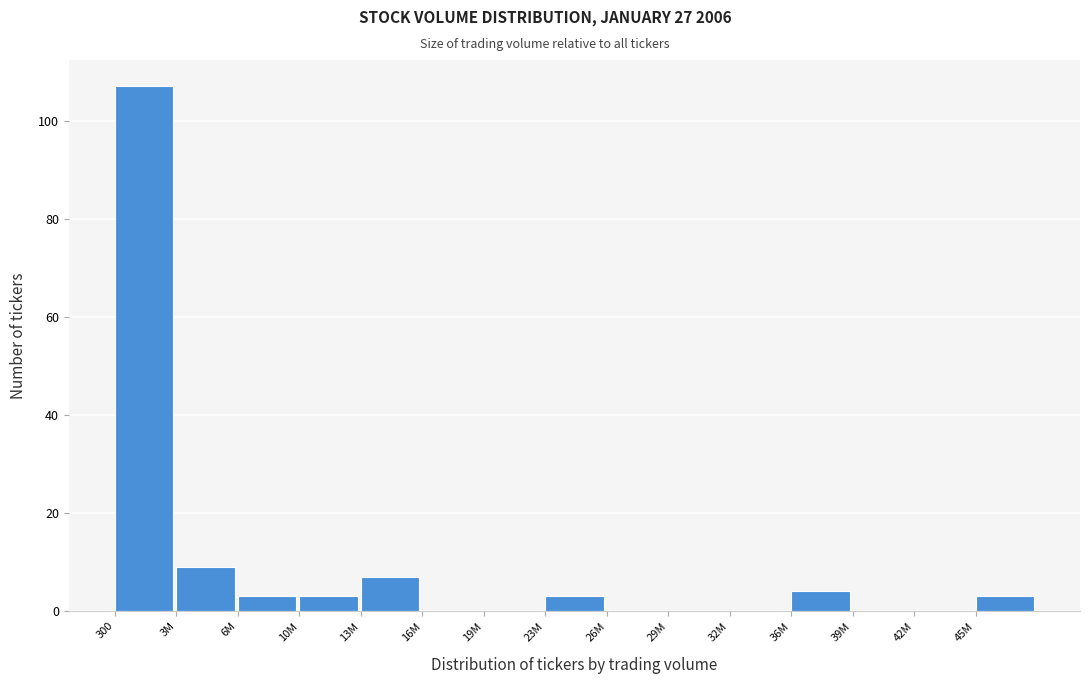

Reading right to left, what are all the values shown in this chart?

45M=3	42M=0	39M=0	36M=4	32M=0	29M=0	26M=0	23M=3	19M=0	16M=0	13M=7	10M=3	6M=3	3M=9	300=107